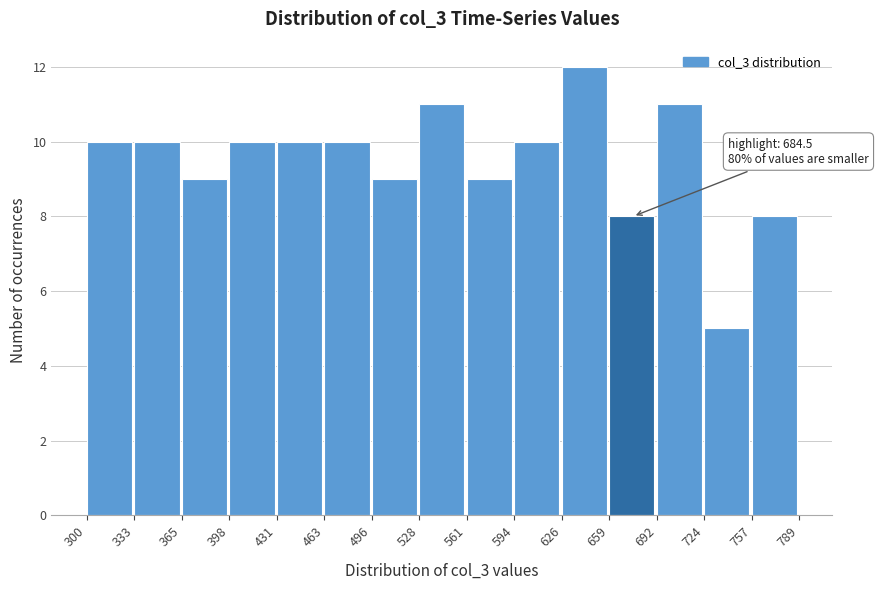

Which range on the x-axis has the tallest bar?

626 to 659